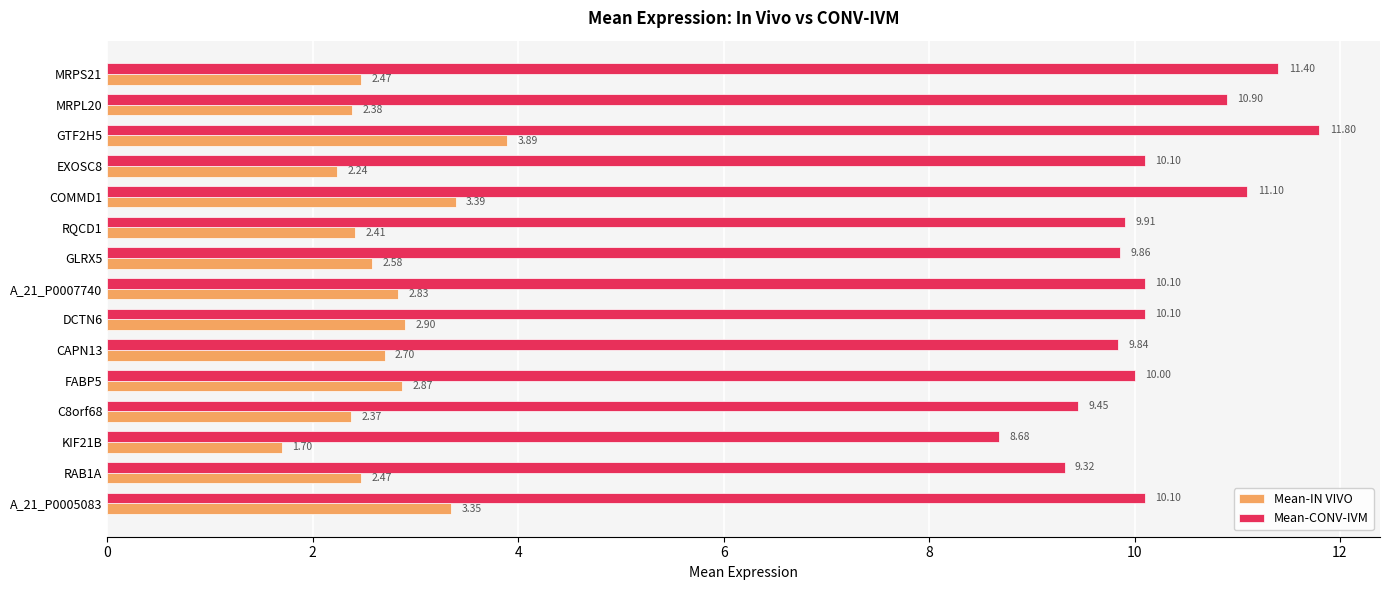

What is the maximum value shown in the chart?

11.8